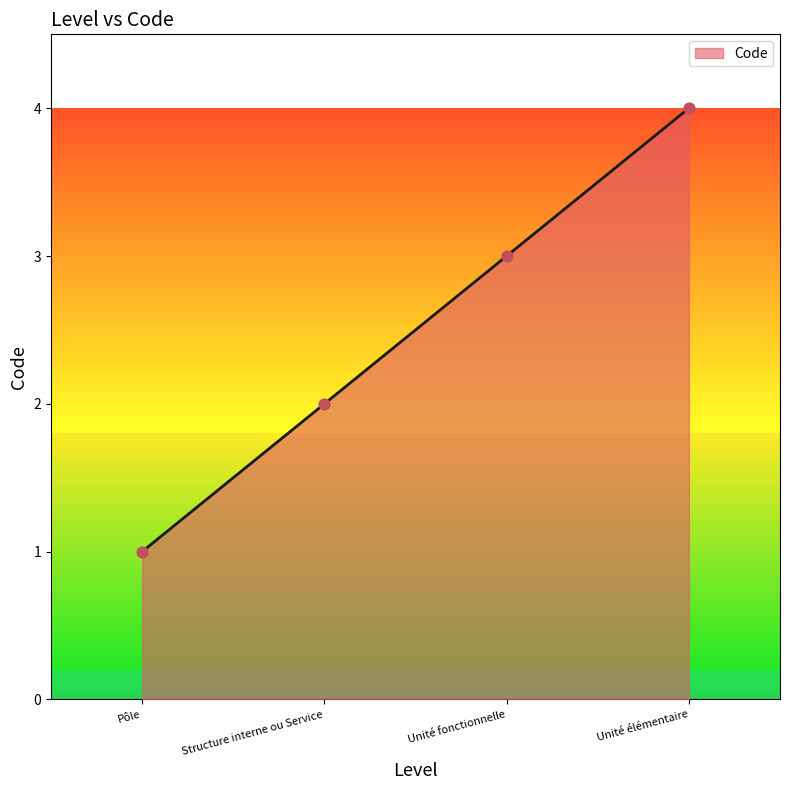

Which has a higher value, Unité élémentaire or Structure interne ou Service?

Unité élémentaire